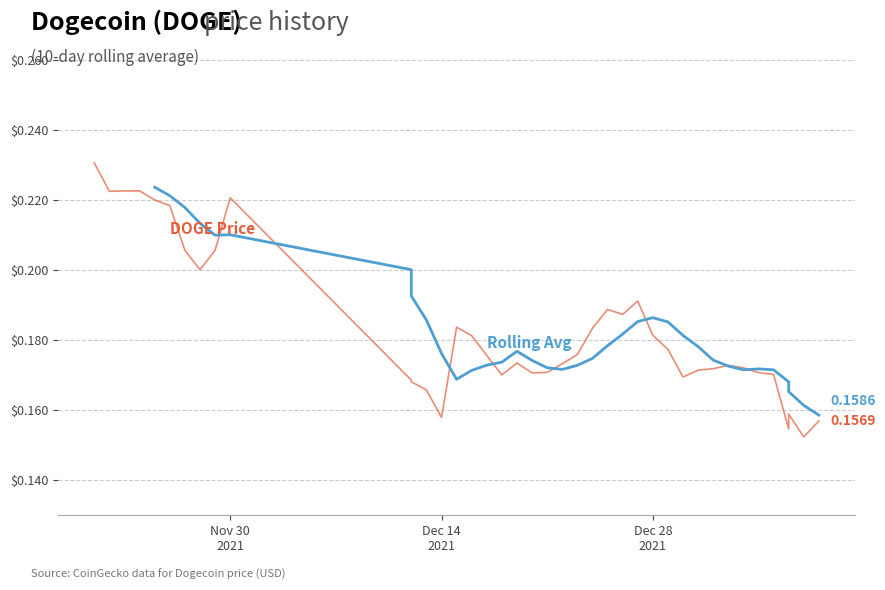

Does the chart have visible grid lines?

Yes